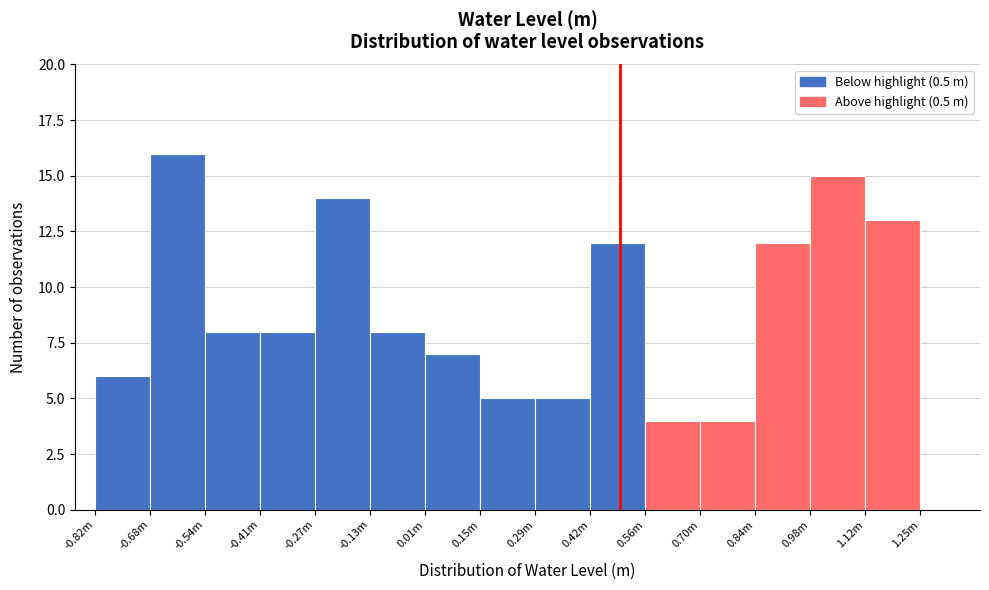

Reading left to right, extract all data points from this chart.

-0.82m=6	-0.68m=16	-0.54m=8	-0.41m=8	-0.27m=14	-0.13m=8	0.01m=7	0.15m=5	0.29m=5	0.42m=12	0.56m=4	0.70m=4	0.84m=12	0.98m=15	1.12m=13